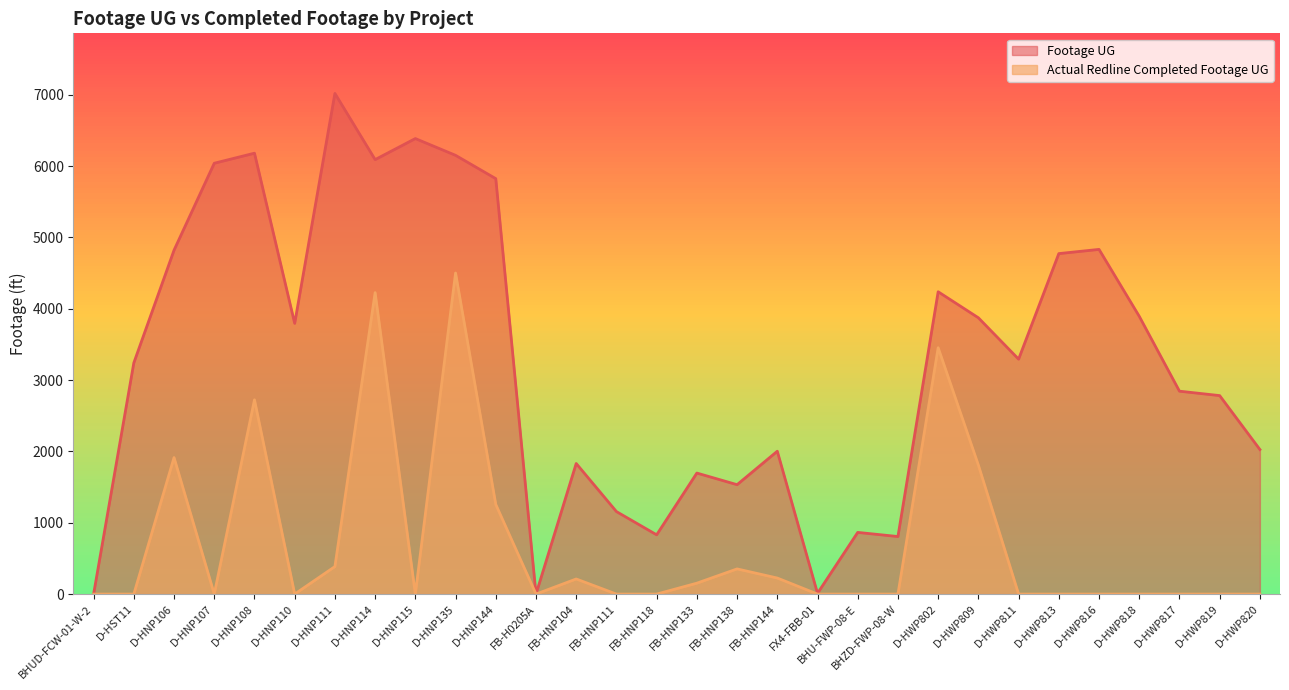

What is the total value across all series at D-HST11?

3242